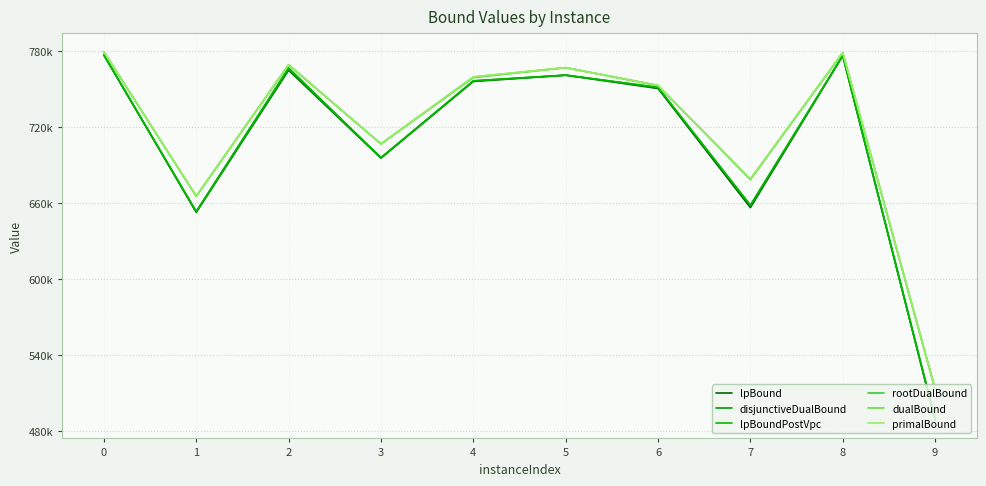

Which series has the largest total across all categories?

primalBound